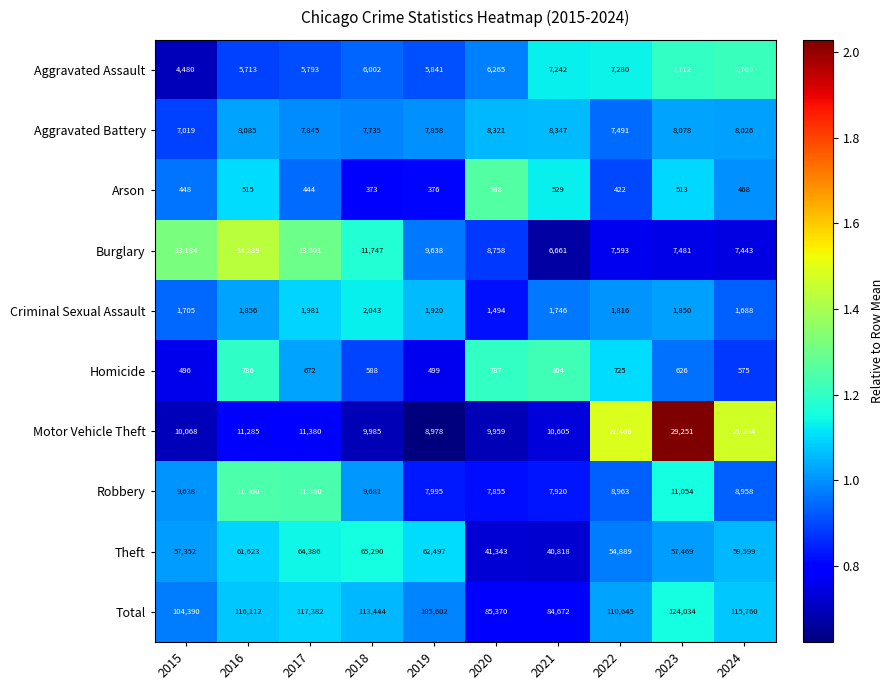

What is the difference between the Homicide values at 2017 and 2015?

176